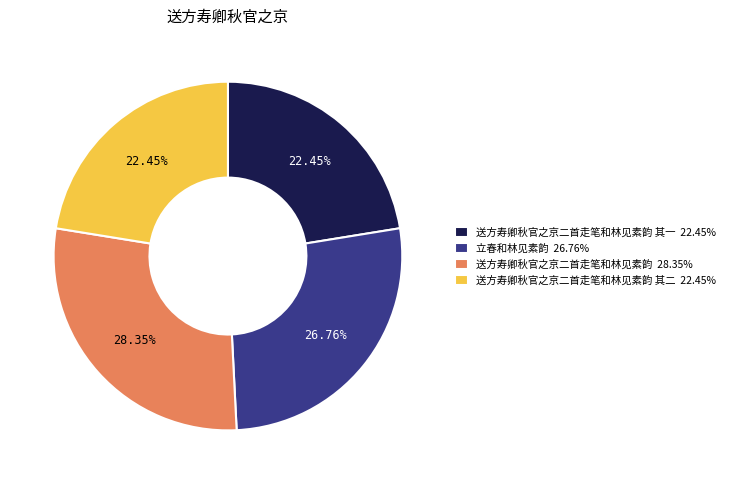

To the nearest percent, what is the difference between the largest and smallest slice percentages?

6%